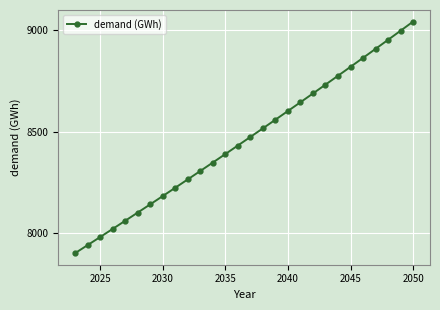

What is the average value?

8459.1